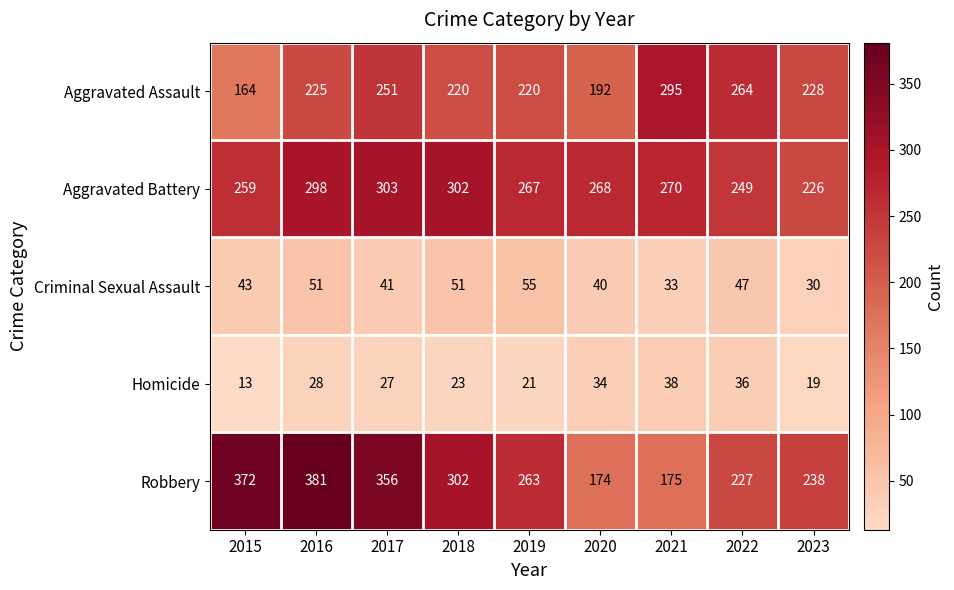

How many distinct data groups are displayed?

5